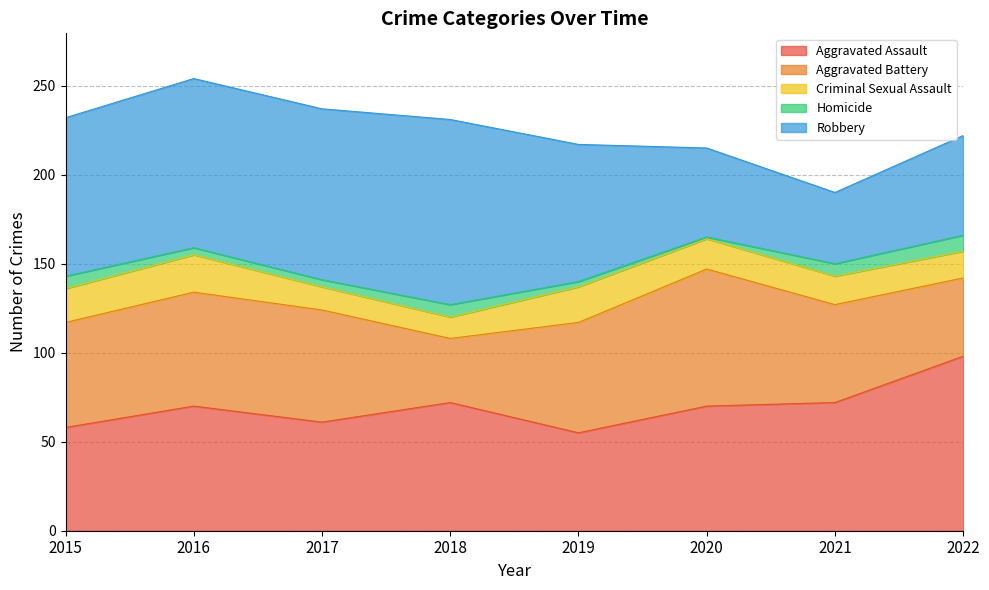

In Criminal Sexual Assault, how many points are lower than both neighbors (excluding endpoints)?

1